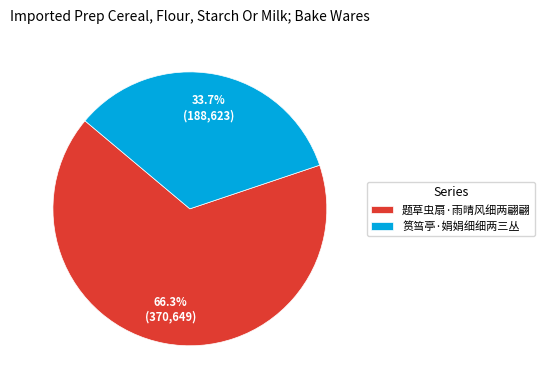

To the nearest percent, what is the difference between the 筼筜亭·娟娟细细两三丛 and 题草虫扇·雨晴风细两翩翩 slice percentages?

33%